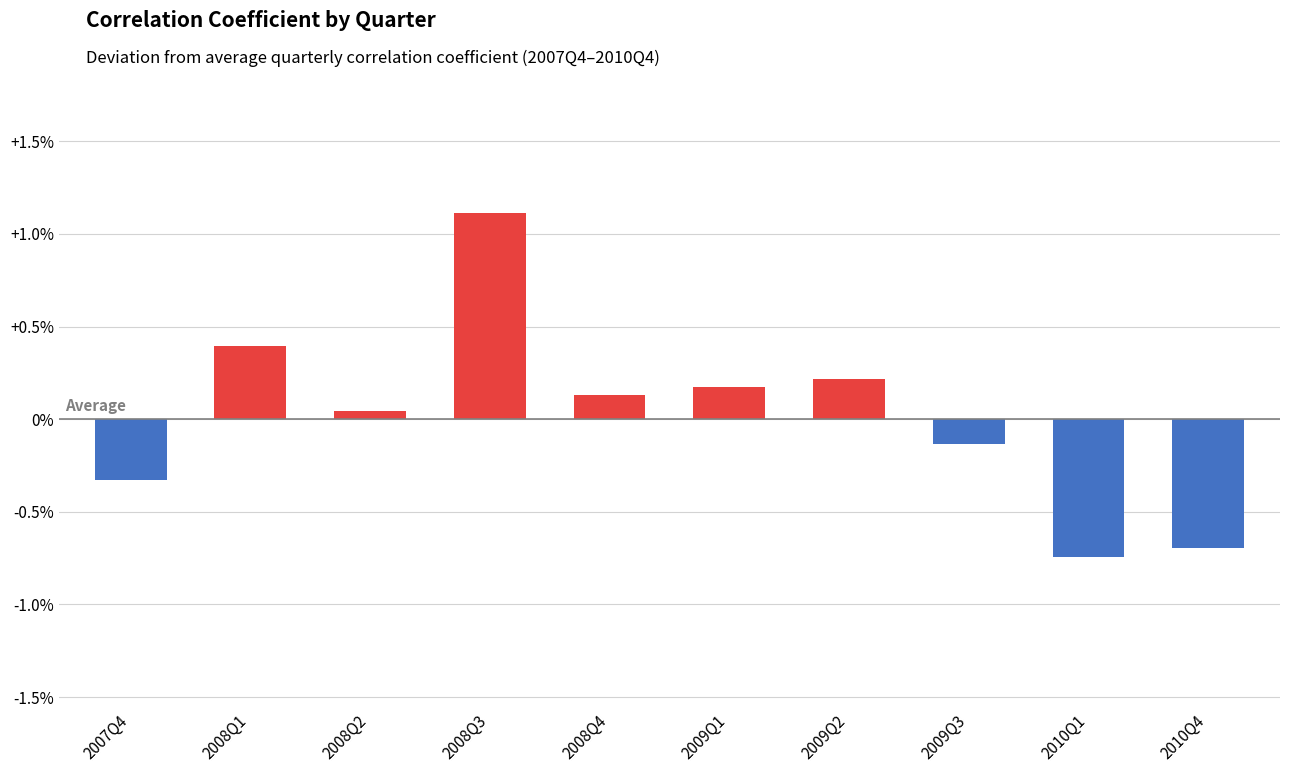

Does the chart contain any negative values?

Yes